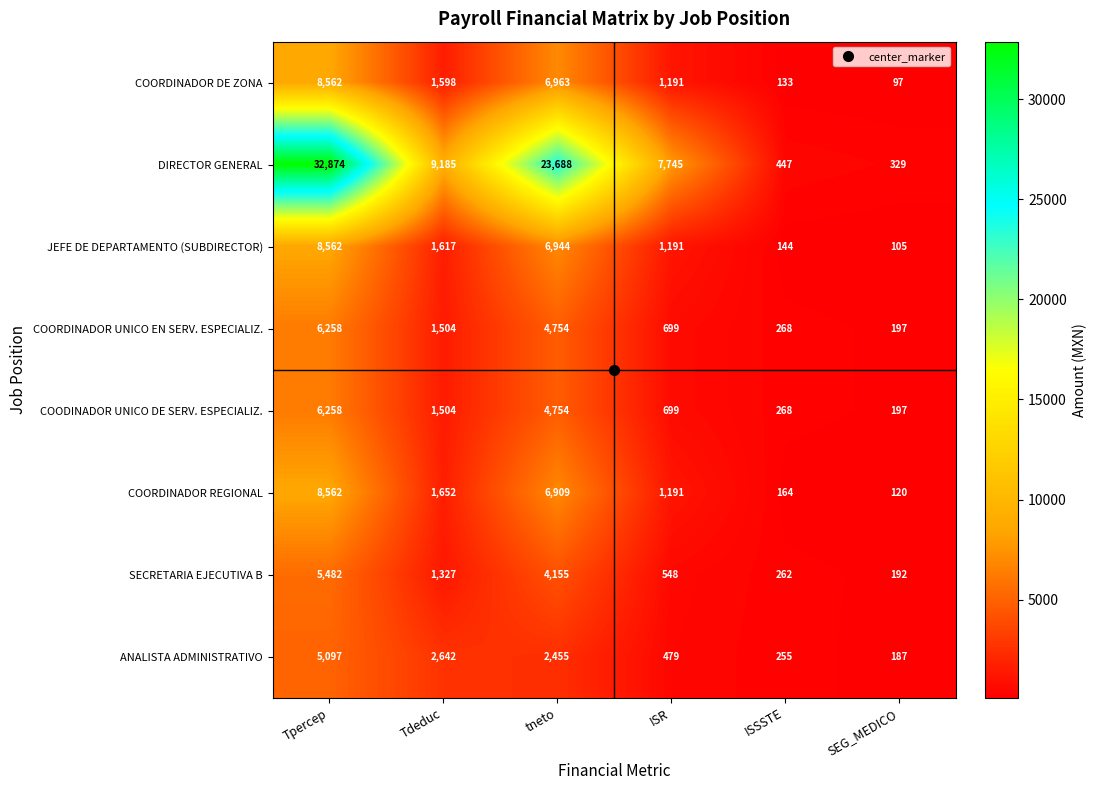

What is the difference between the second highest and second lowest values in the SECRETARIA EJECUTIVA B series?

3893